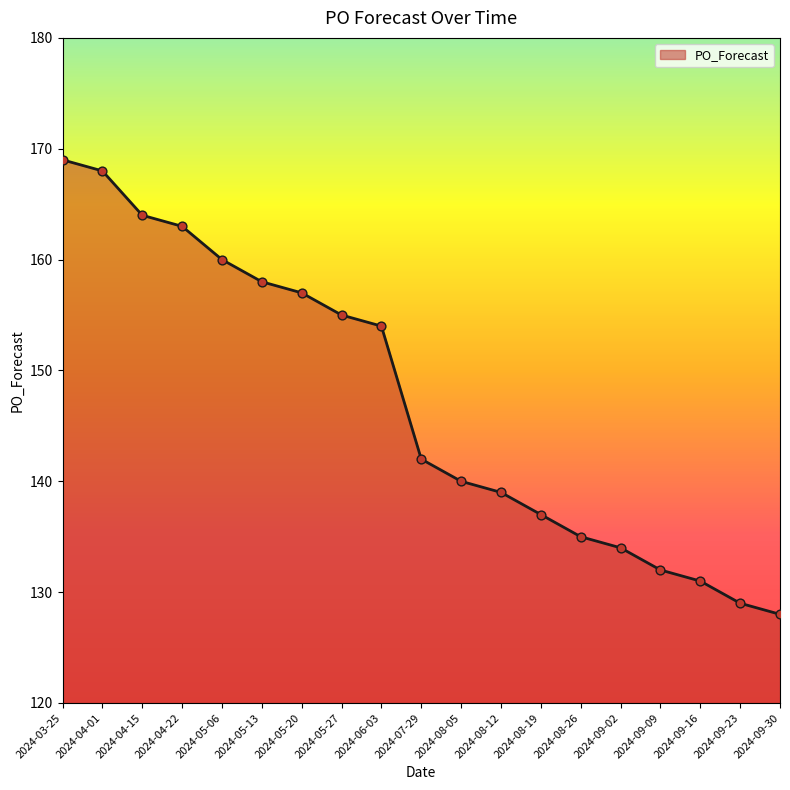

Which has a higher value, 2024-04-01 or 2024-04-22?

2024-04-01